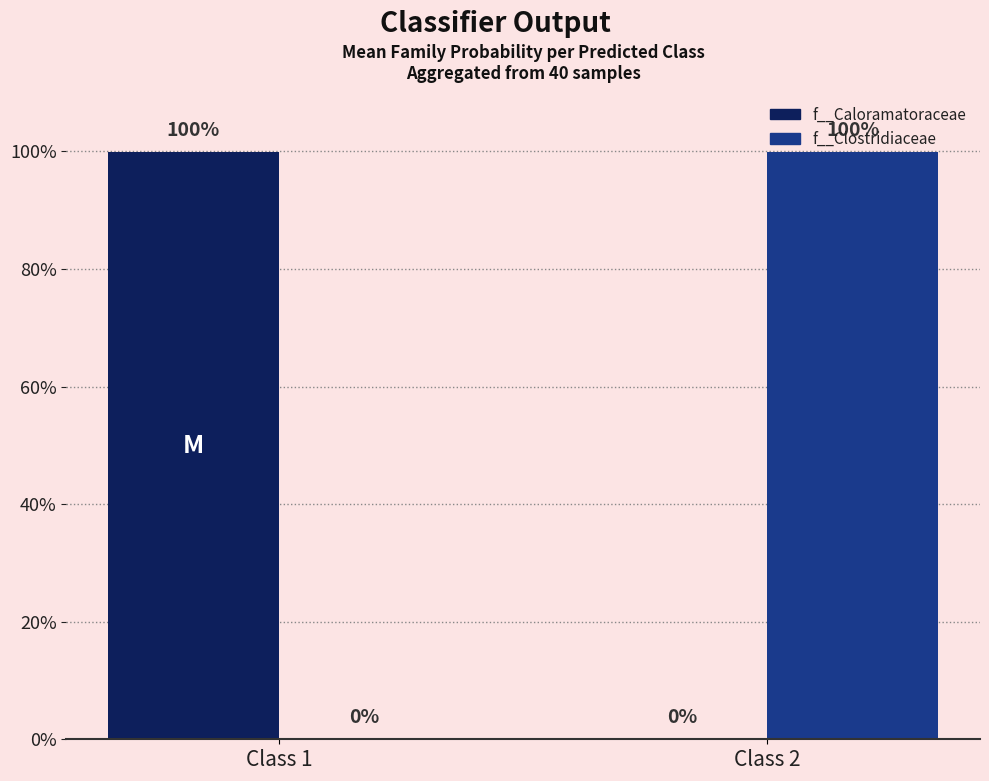

What is the sum of all f__Clostridiaceae values?

1.0